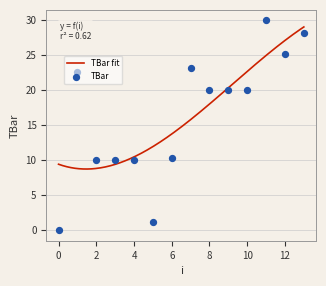

Which has a higher value, 1 or 6?

1